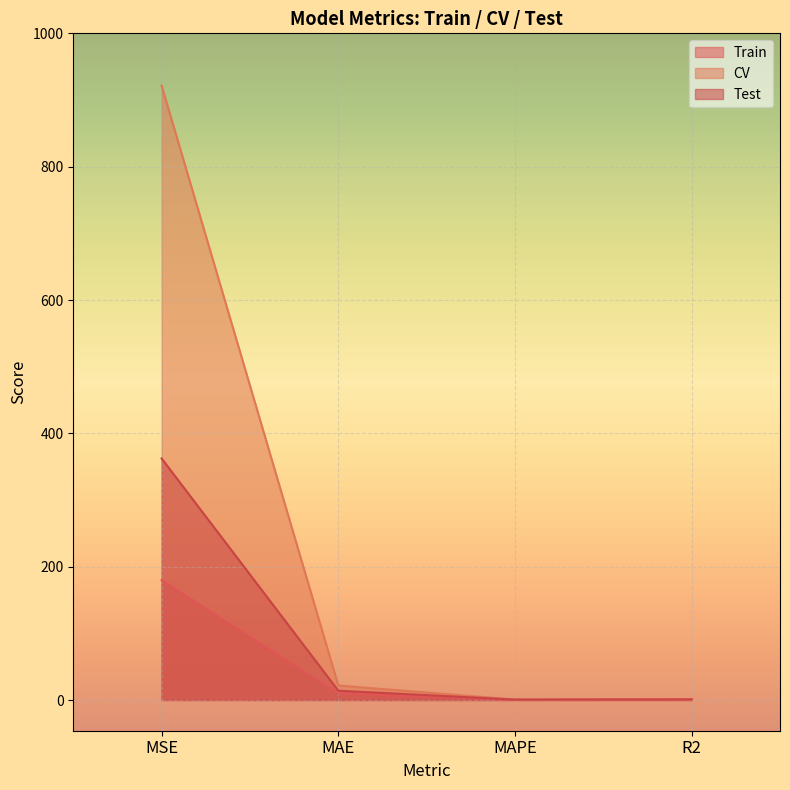

Does the chart display data point markers on the line(s)?

No